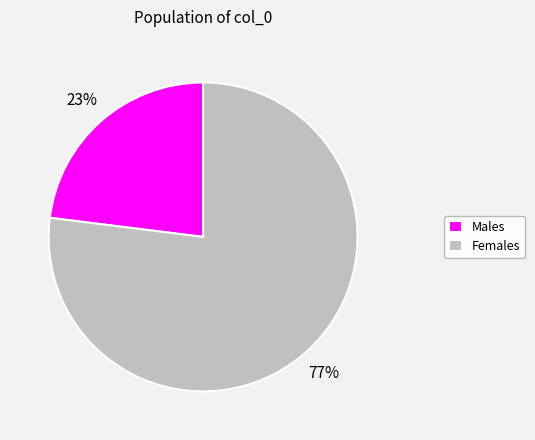

Combined, do Males and Females account for over 50%?

Yes